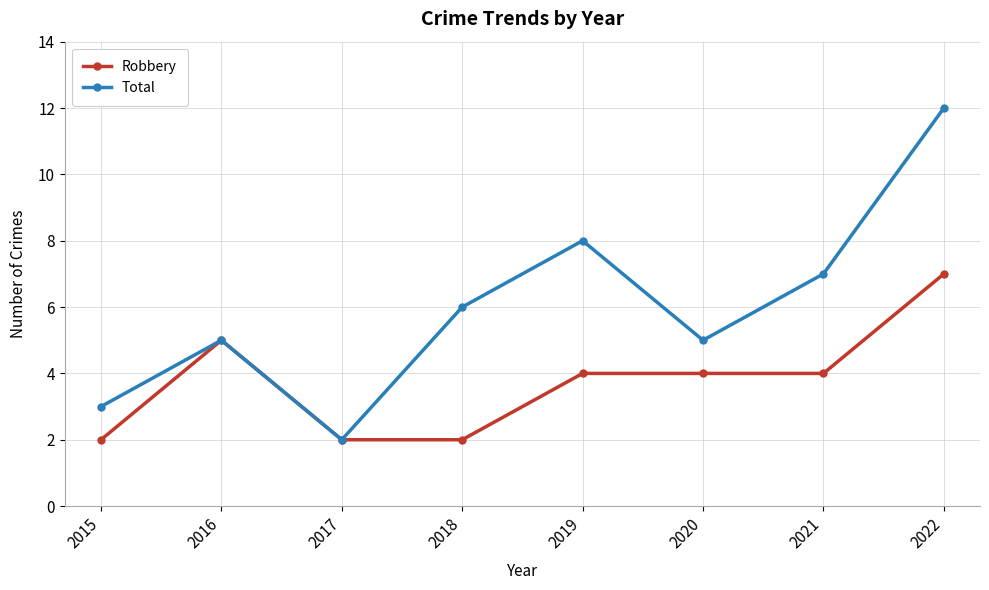

Where is Total nearest to the value 7?

2021